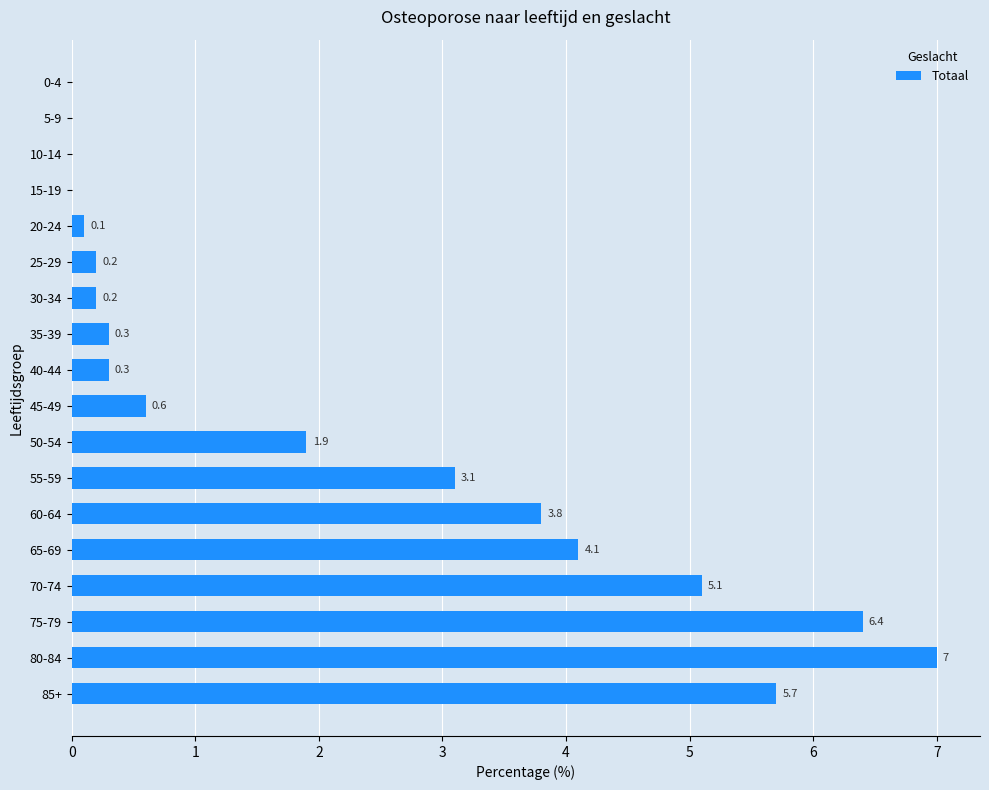

What is the change in value from 40-44 to 50-54?

+1.6